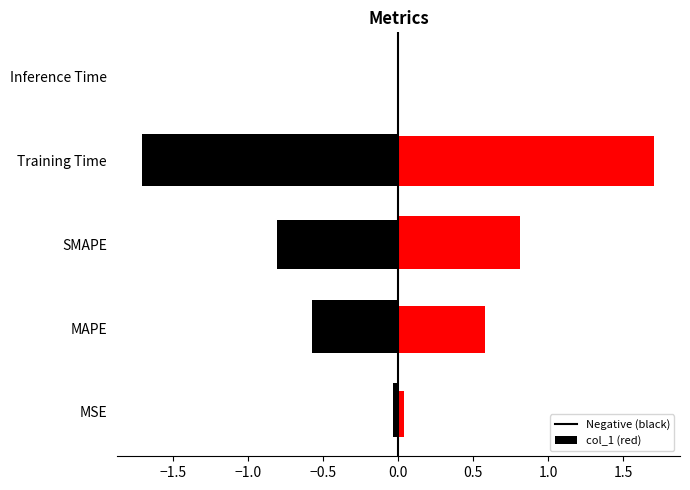

What is the difference between the maximum and minimum values?

1.7